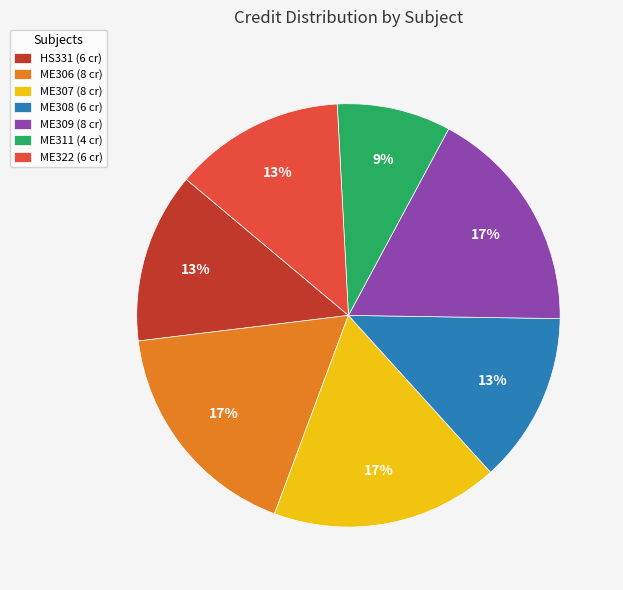

How many segments does this pie chart have?

7